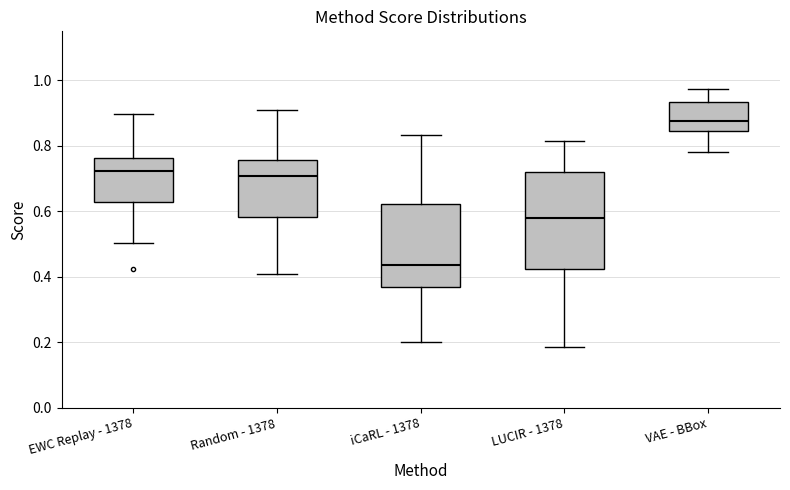

Which box's median line is the highest?

VAE - BBox